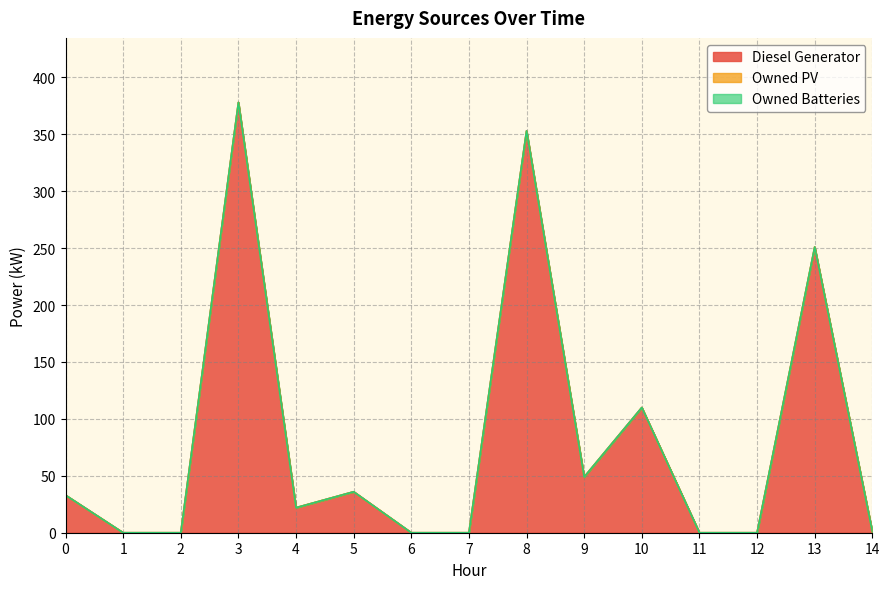

How many values in the Diesel Generator series are below 22?

7